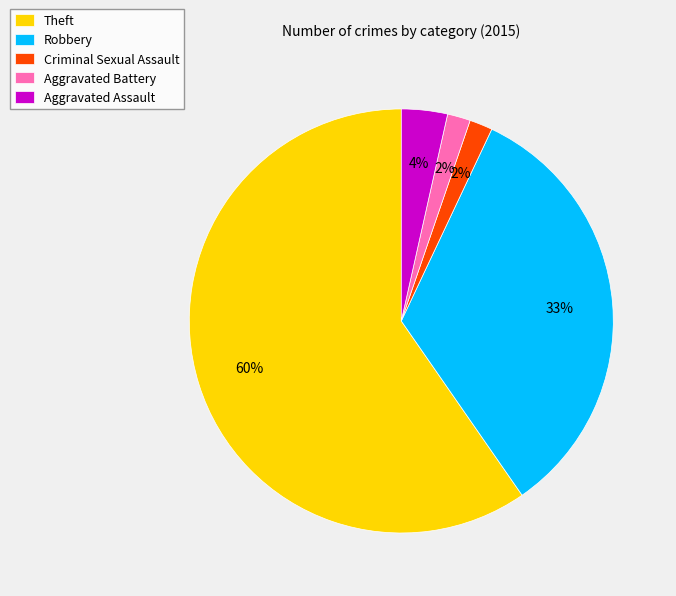

To the nearest percent, what portion does Aggravated Assault represent?

4%